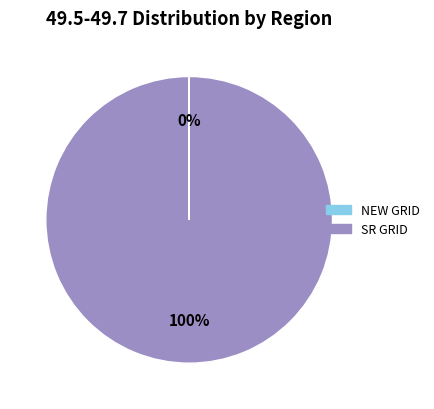

Is it true that SR GRID is 100% of the pie?

True